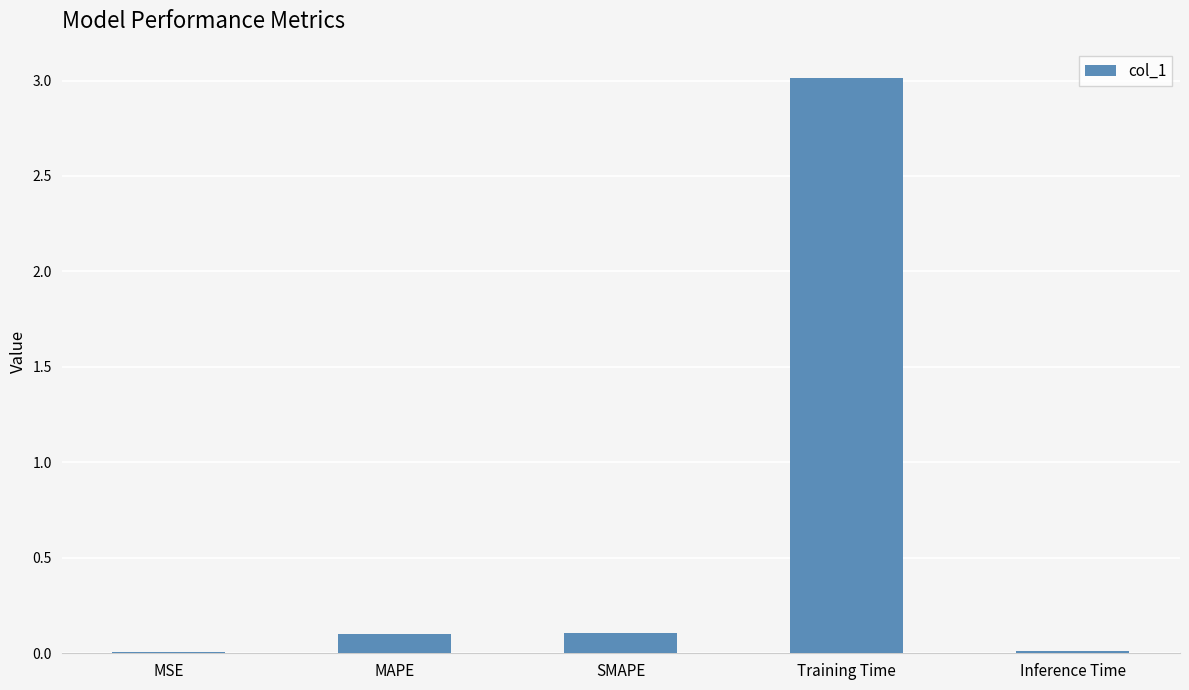

The chart shows a value of 0.0 at Inference Time. True or false?

True